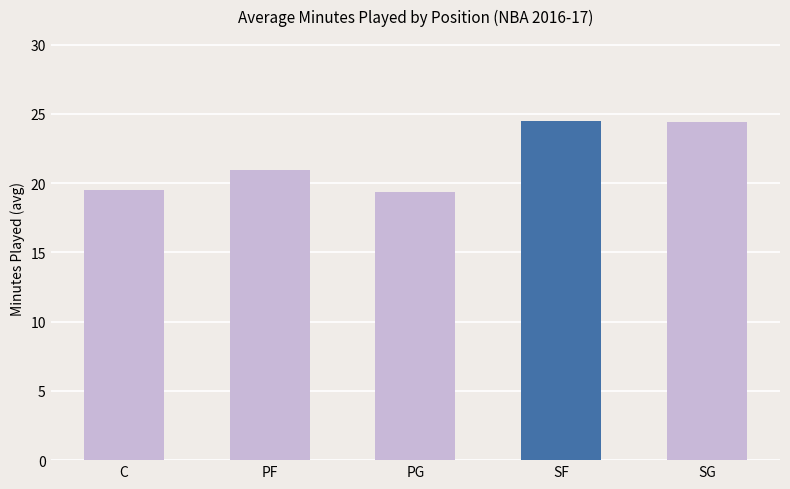

How many bars are there in total?

5